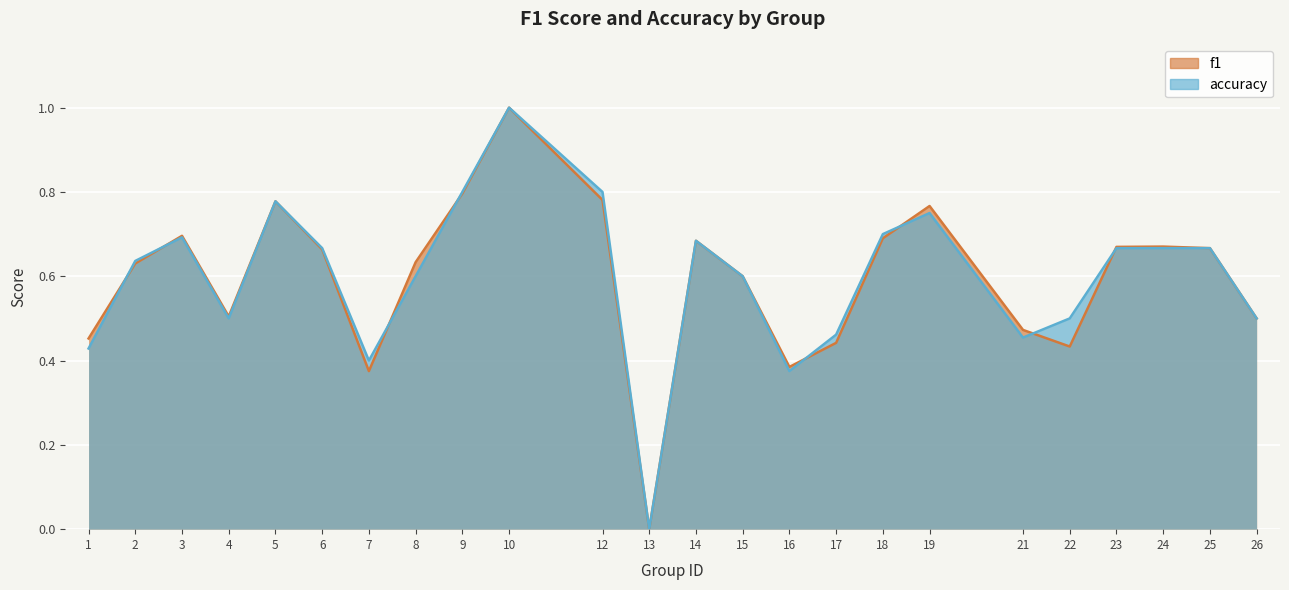

Reading right to left, transcribe all the data shown in this chart.

f1: 26=0.5	25=0.7	24=0.7	23=0.7	22=0.4	21=0.5	19=0.8	18=0.7	17=0.4	16=0.4	15=0.6	14=0.7	13=0.0	12=0.8	10=1.0	9=0.8	8=0.6	7=0.4	6=0.7	5=0.8	4=0.5	3=0.7	2=0.6	1=0.5
accuracy: 26=0.5	25=0.7	24=0.7	23=0.7	22=0.5	21=0.5	19=0.8	18=0.7	17=0.5	16=0.4	15=0.6	14=0.7	13=0.0	12=0.8	10=1.0	9=0.8	8=0.6	7=0.4	6=0.7	5=0.8	4=0.5	3=0.7	2=0.6	1=0.4